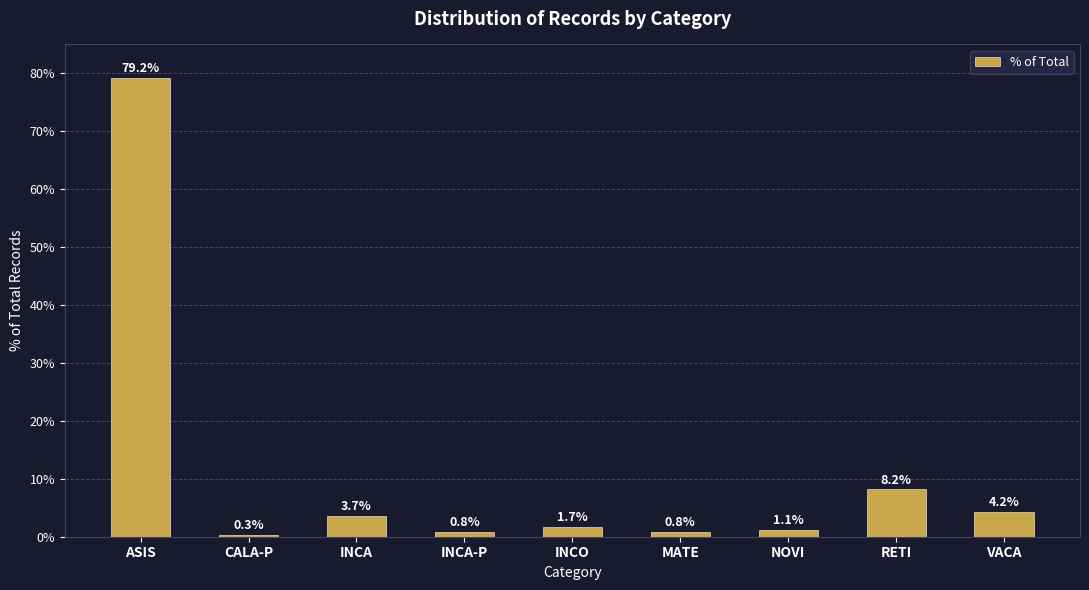

Reading left to right, what are all the values shown in this chart?

ASIS=79.2	CALA-P=0.3	INCA=3.7	INCA-P=0.8	INCO=1.7	MATE=0.8	NOVI=1.1	RETI=8.2	VACA=4.2